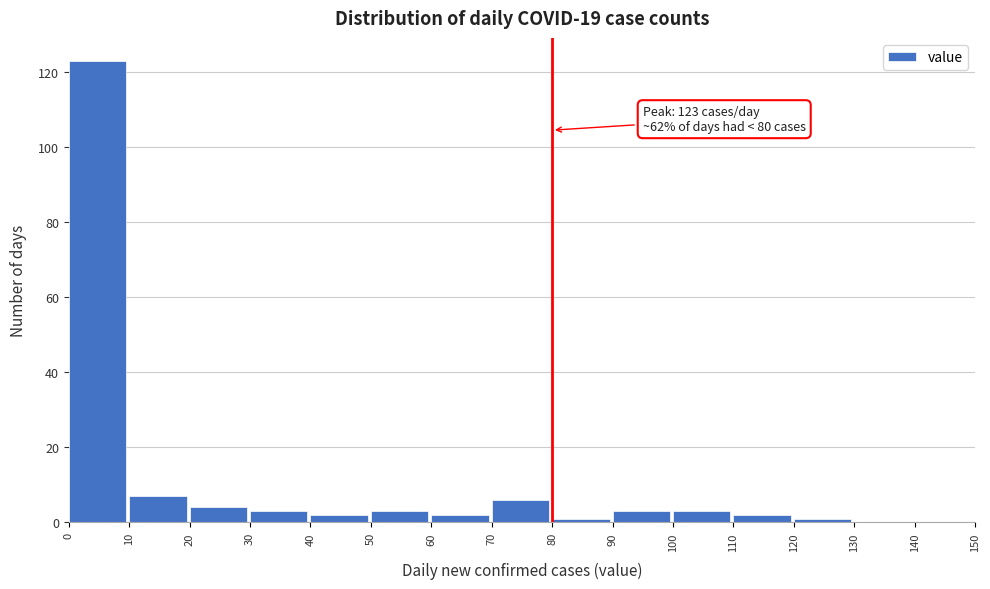

Over which range of the x-axis is the bar tallest?

0 to 10